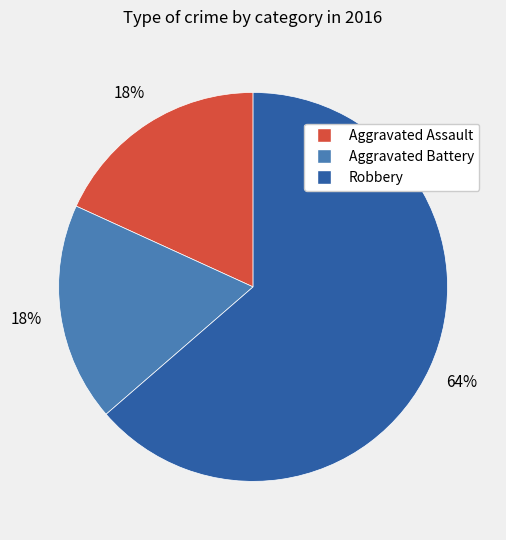

Is it true that Robbery is 64% of the pie?

True